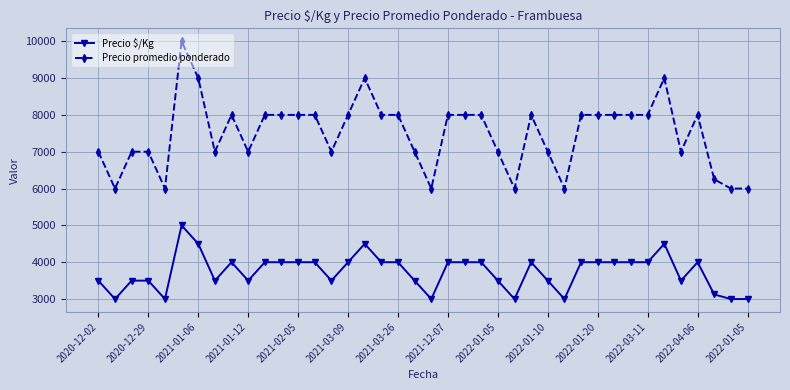

What is the value of the Precio promedio ponderado point at the 39th from the left?

6000